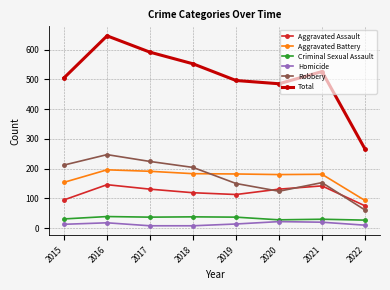

How many data points in Criminal Sexual Assault are less than 37?

4